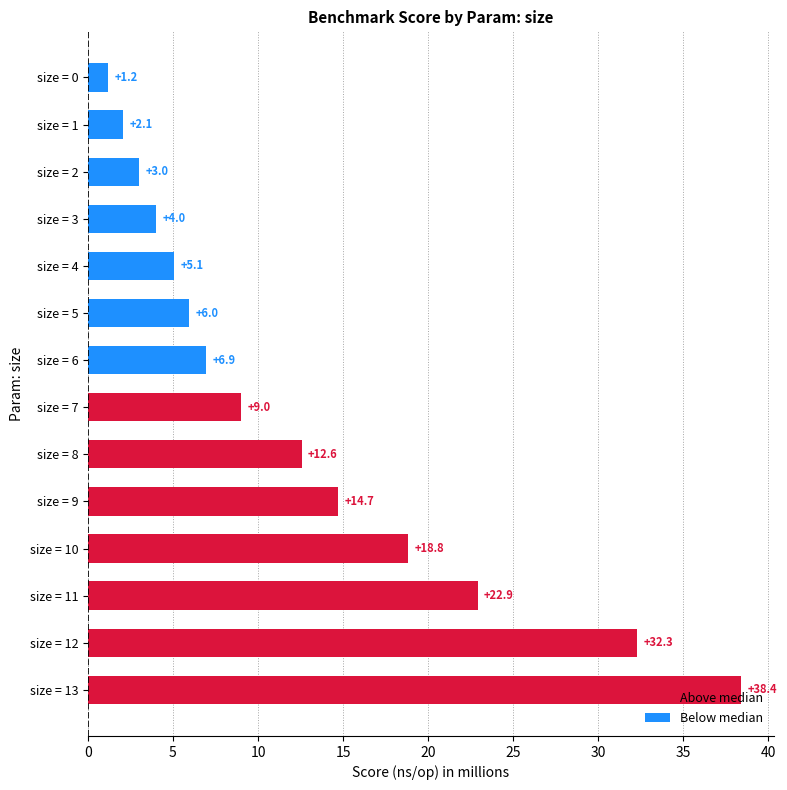

What is the difference between the second highest and minimum values?

31.1